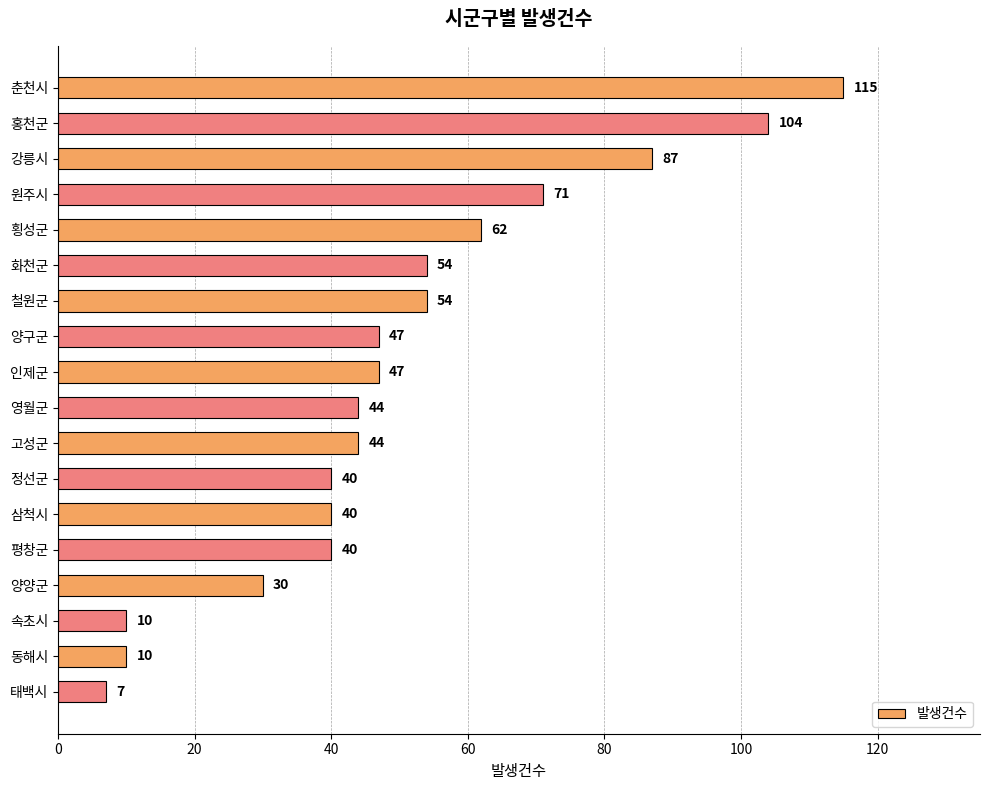

How many bars are there in total?

18